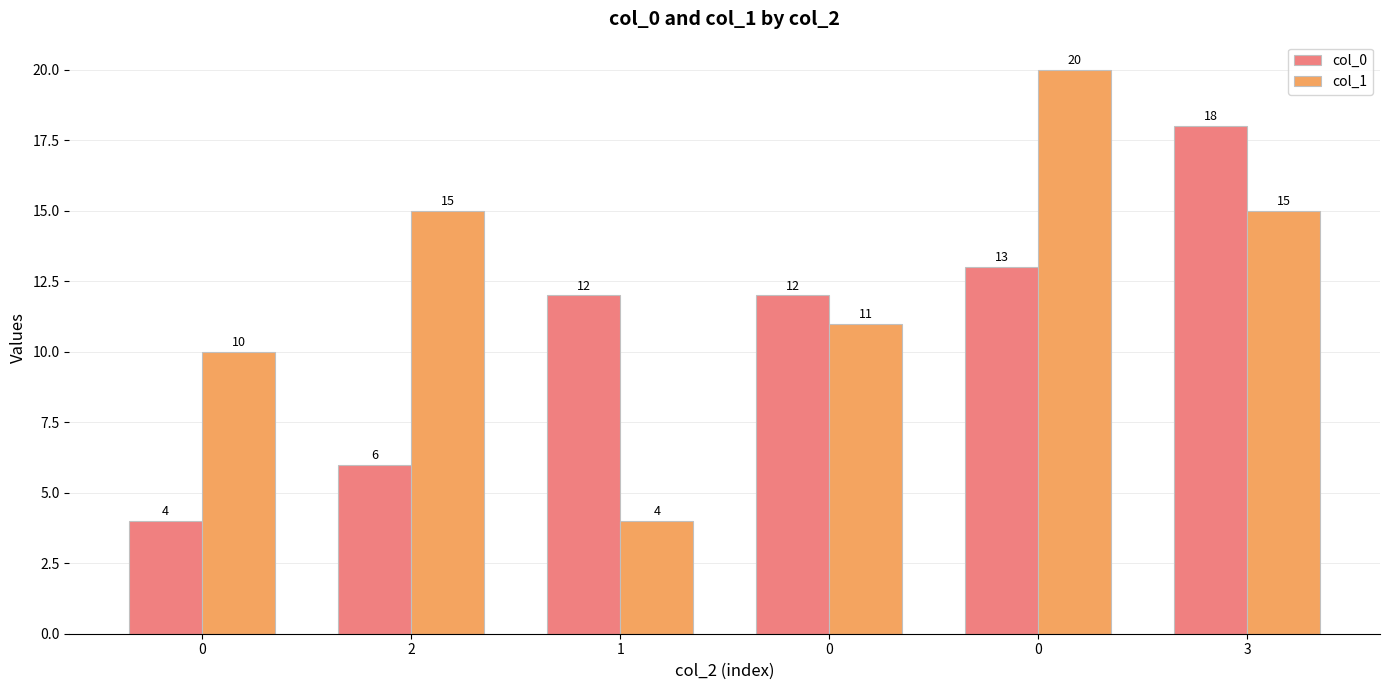

How many data points in col_1 are less than 15?

3